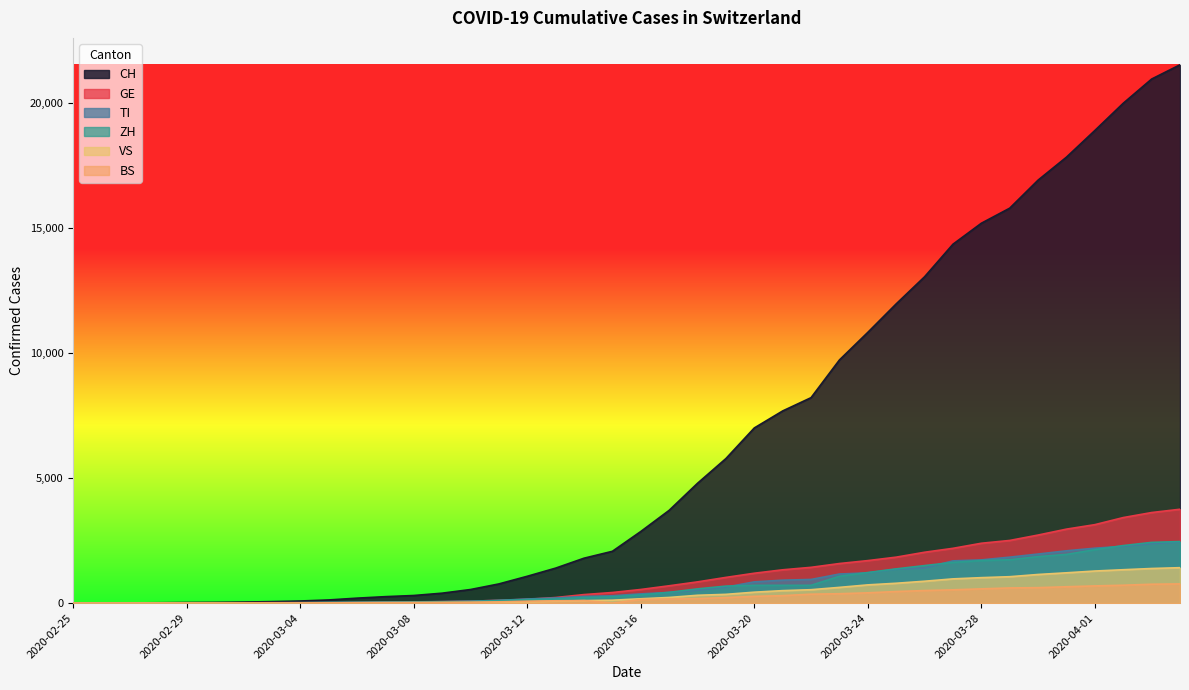

What is the average value of the TI series?

743